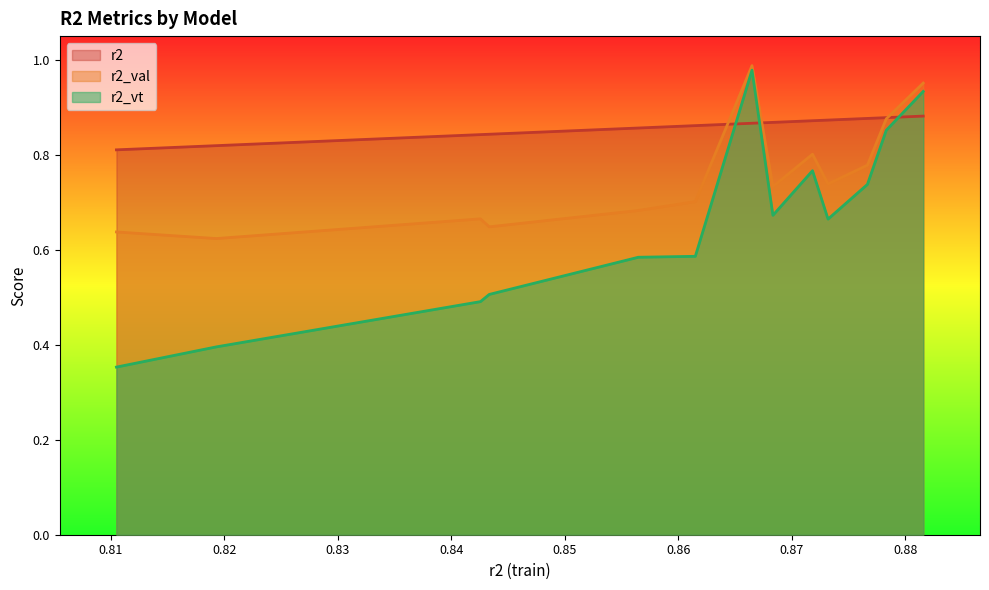

Rank the series by their average value, from highest to lowest.

r2, r2_val, r2_vt